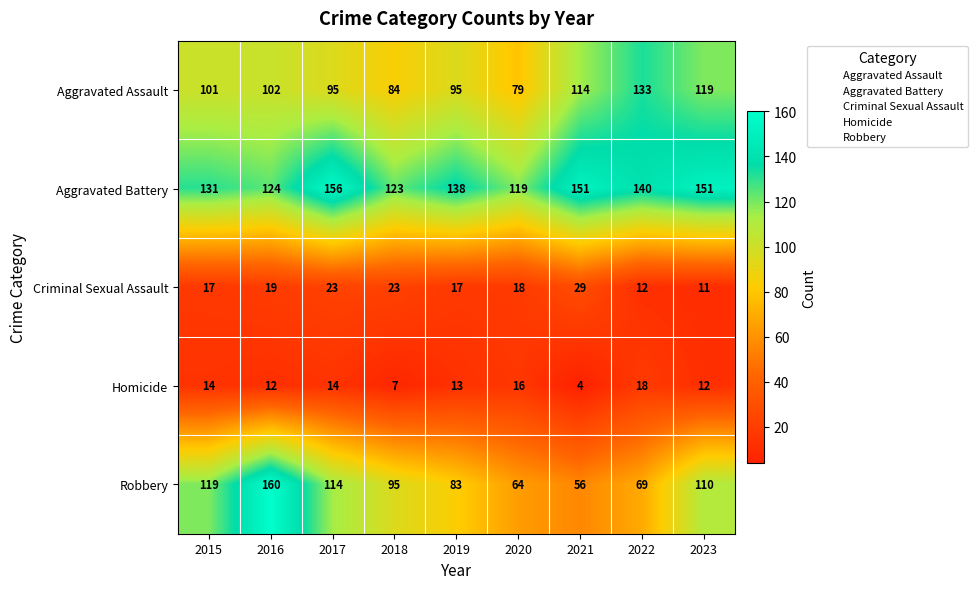

List the series in order of their peak value, lowest first.

Homicide, Criminal Sexual Assault, Aggravated Assault, Aggravated Battery, Robbery